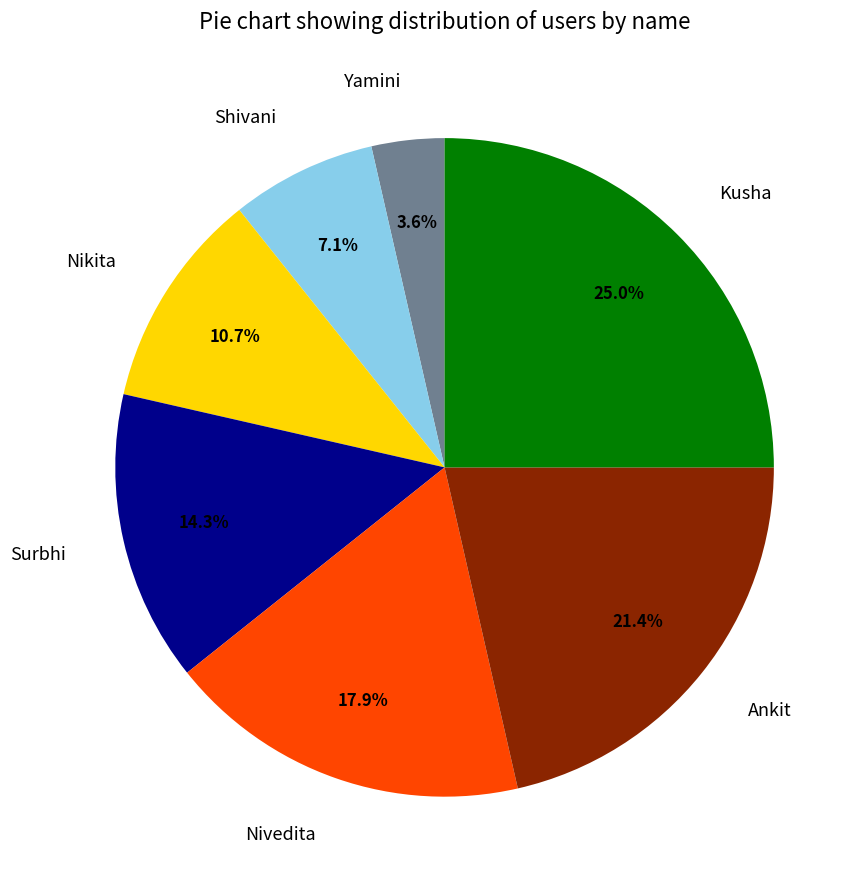

How many segments does this pie chart have?

7